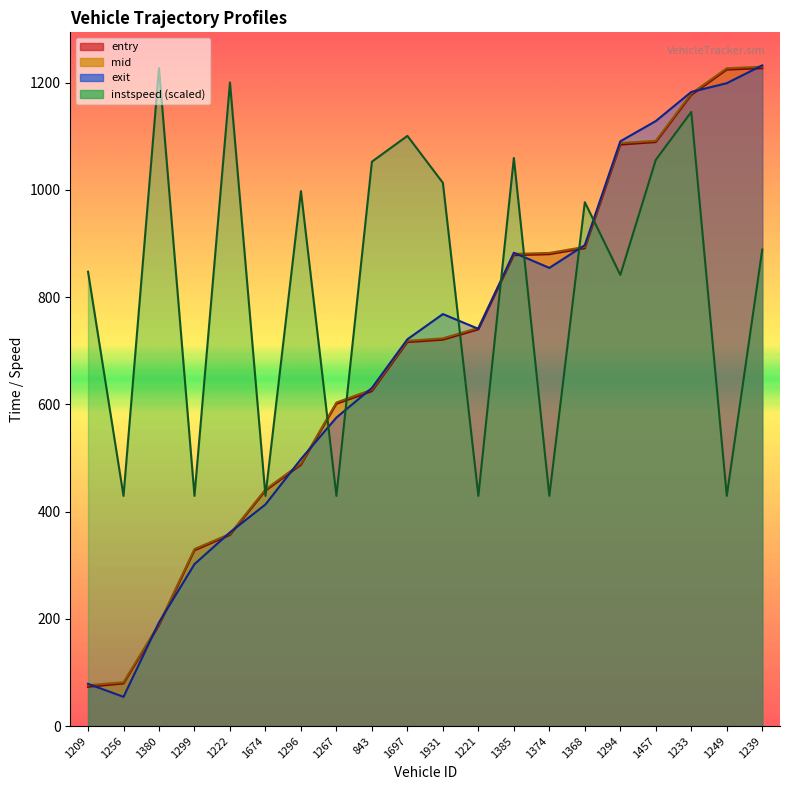

What is the difference between the instspeed values at 1233 and 1209?

297.9